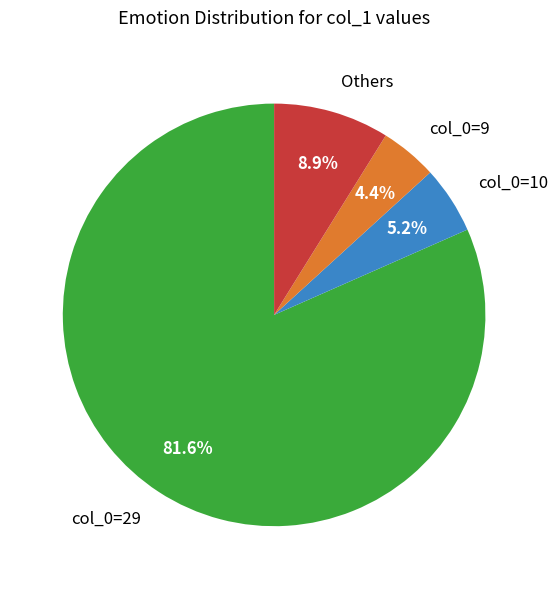

Approximately how many times larger is the value at col_0=10 compared to col_0=9?

1.2